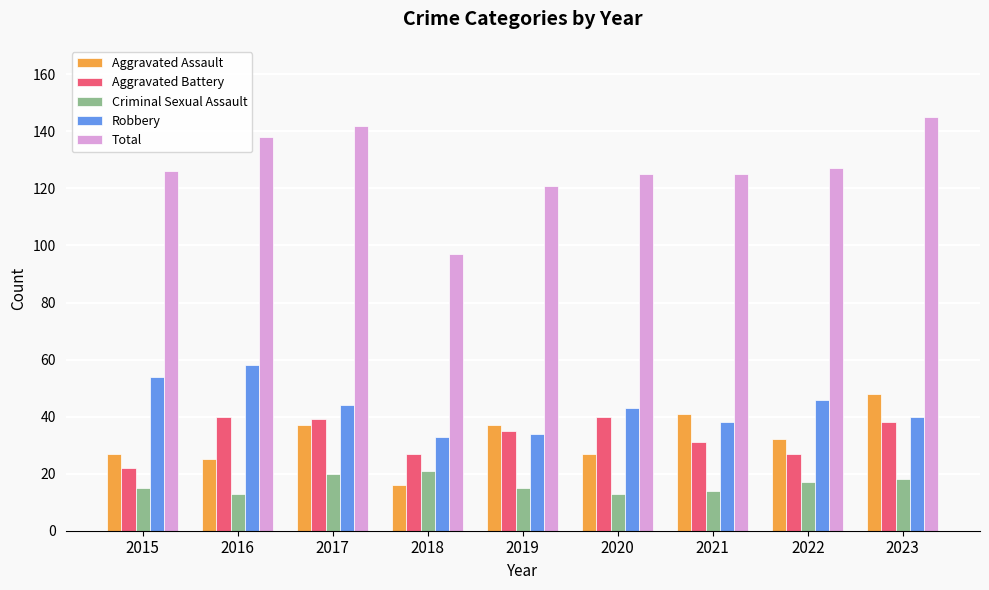

Reading left to right, transcribe all the data shown in this chart.

Aggravated Assault: 2015=27	2016=25	2017=37	2018=16	2019=37	2020=27	2021=41	2022=32	2023=48
Aggravated Battery: 2015=22	2016=40	2017=39	2018=27	2019=35	2020=40	2021=31	2022=27	2023=38
Criminal Sexual Assault: 2015=15	2016=13	2017=20	2018=21	2019=15	2020=13	2021=14	2022=17	2023=18
Robbery: 2015=54	2016=58	2017=44	2018=33	2019=34	2020=43	2021=38	2022=46	2023=40
Total: 2015=126	2016=138	2017=142	2018=97	2019=121	2020=125	2021=125	2022=127	2023=145